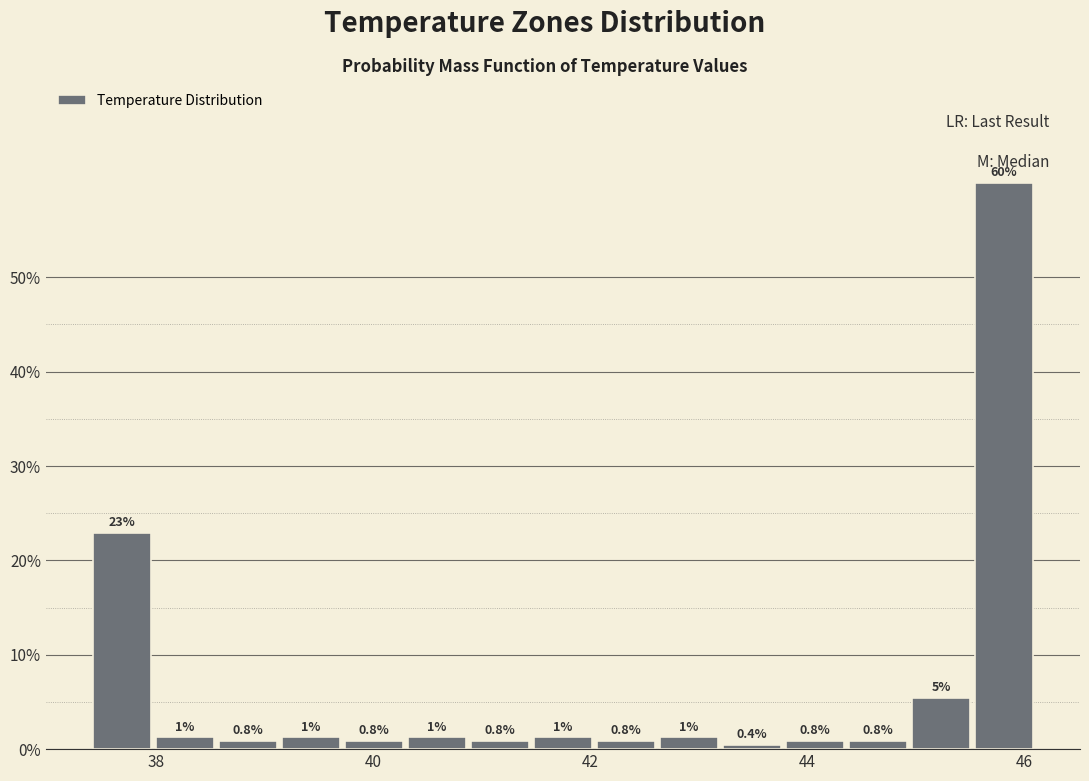

Read against the x-axis, roughly where is the centre of the tallest bar?

45.8